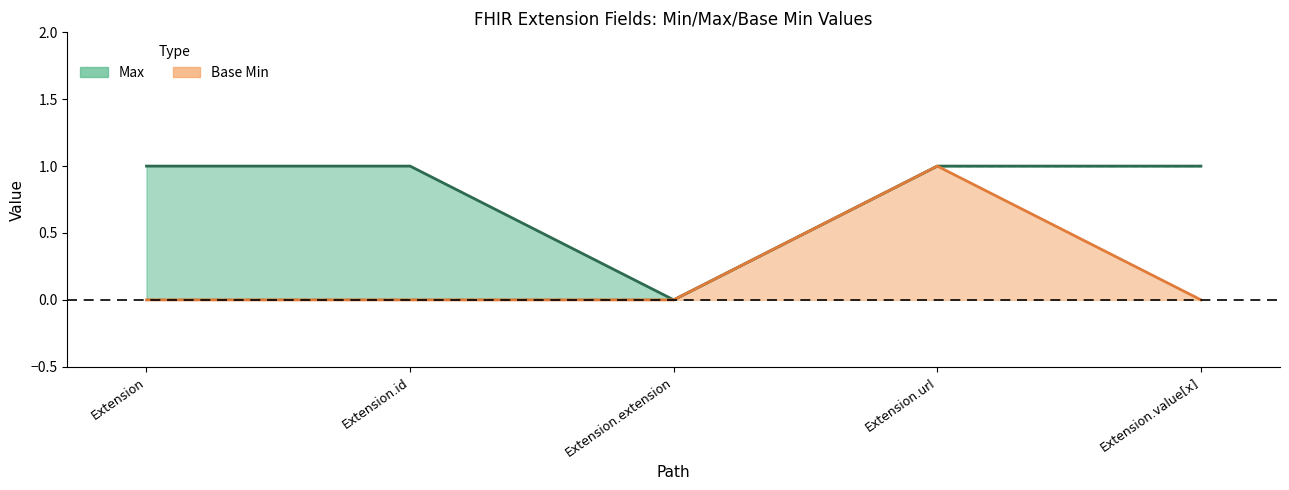

How many values in Max are above zero?

4